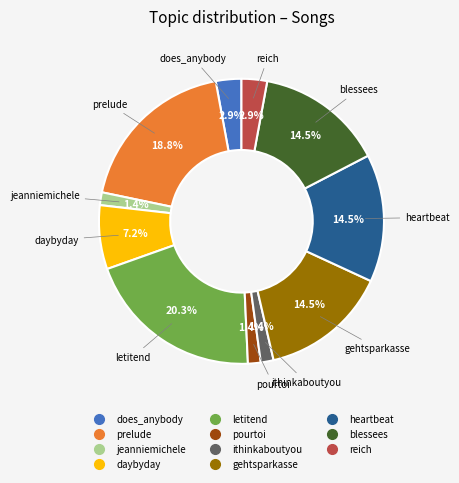

Which has a higher value, heartbeat or jeanniemichele?

heartbeat